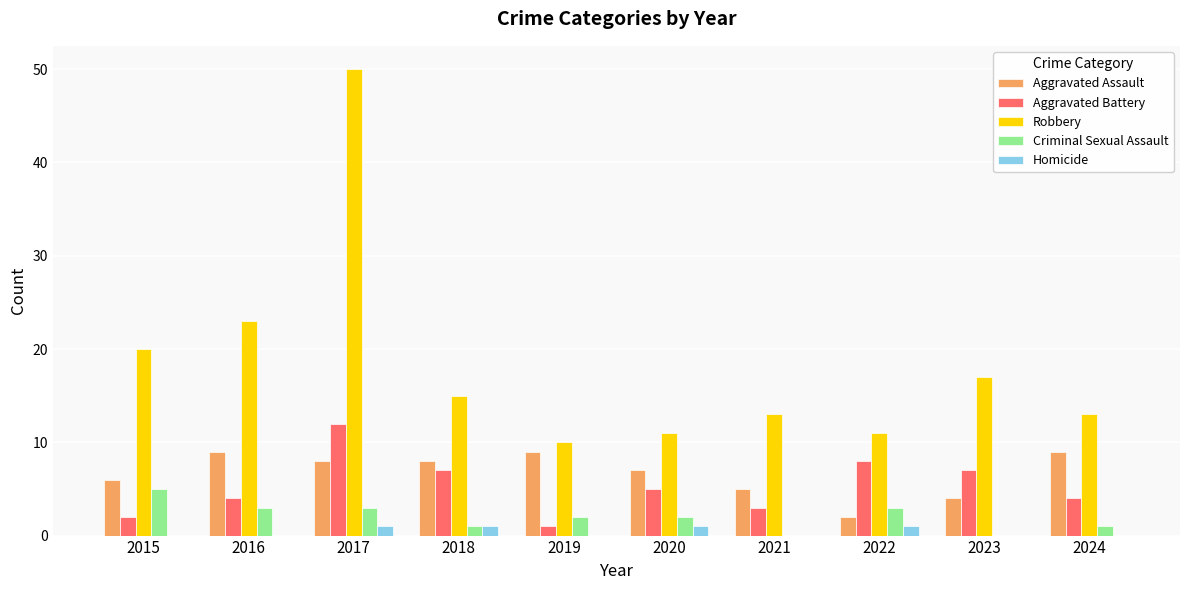

True or false: Homicide has a value of 0 at 2016.

True